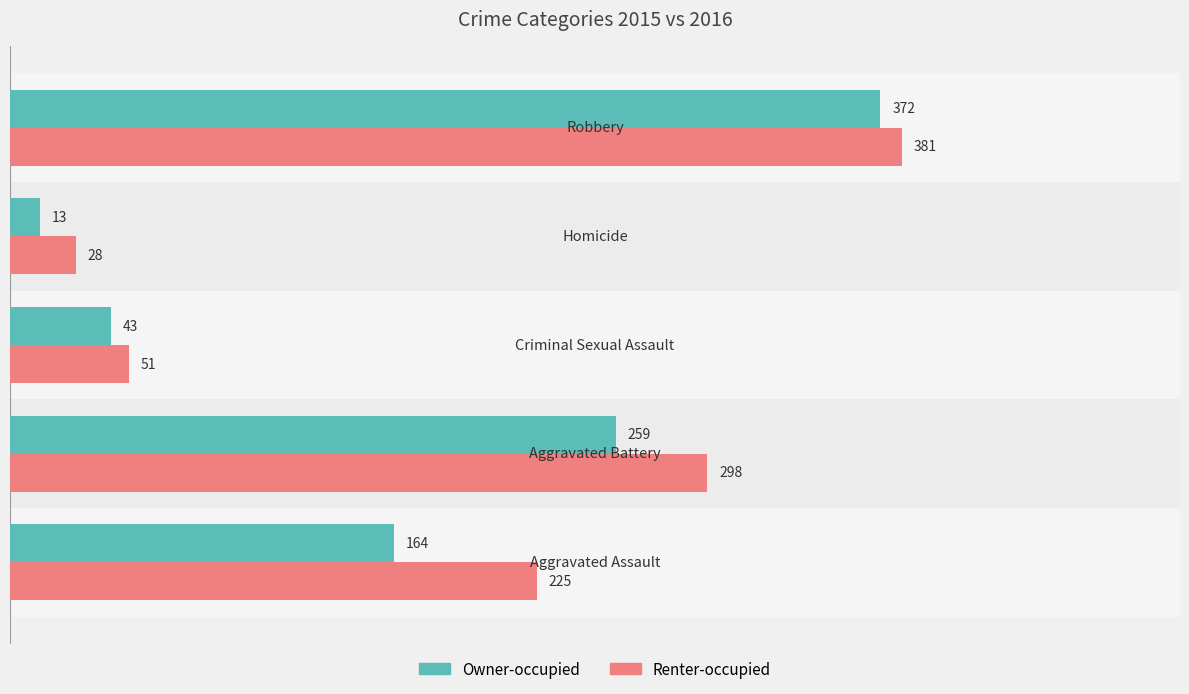

What is the minimum value for Renter-occupied?

28